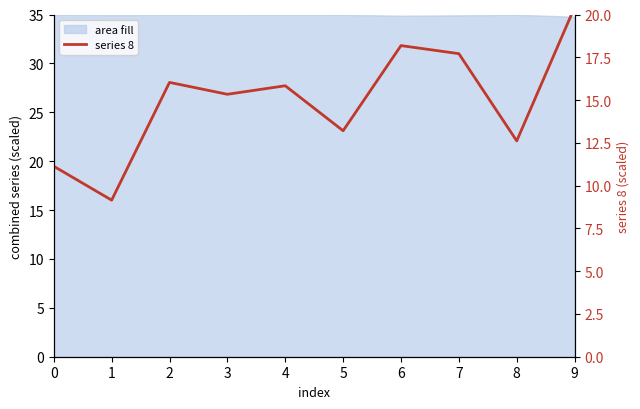

What is the sum of all values?

149.6